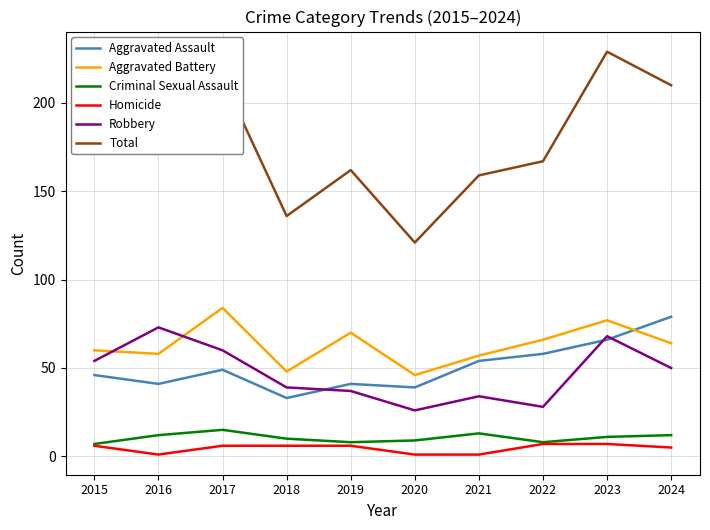

Between 2021 and 2023, which series saw the biggest shift?

Total